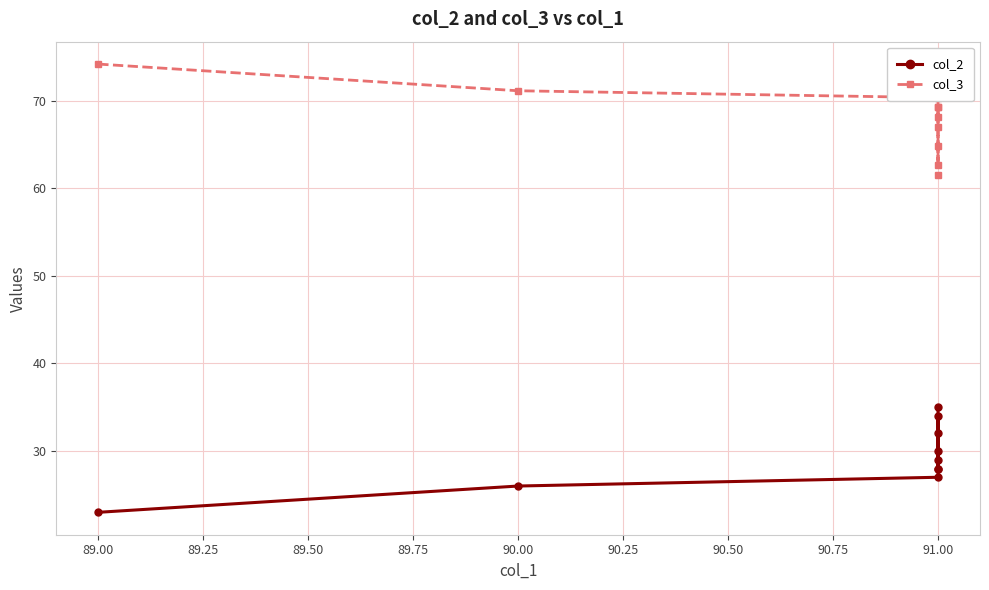

Rank the series by their average value, from lowest to highest.

col_2, col_3